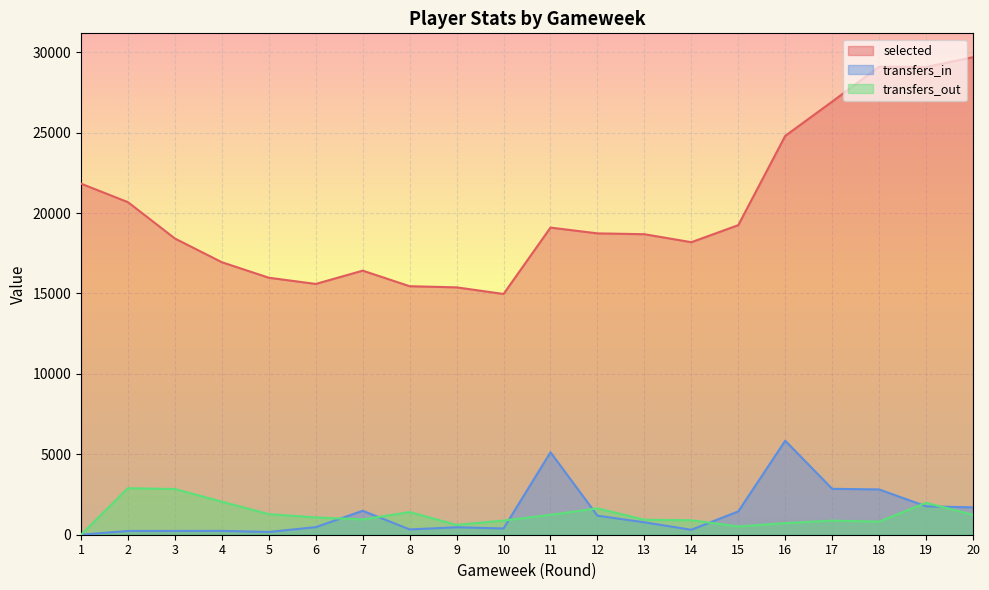

True or false: transfers_out and selected intersect in this chart.

False